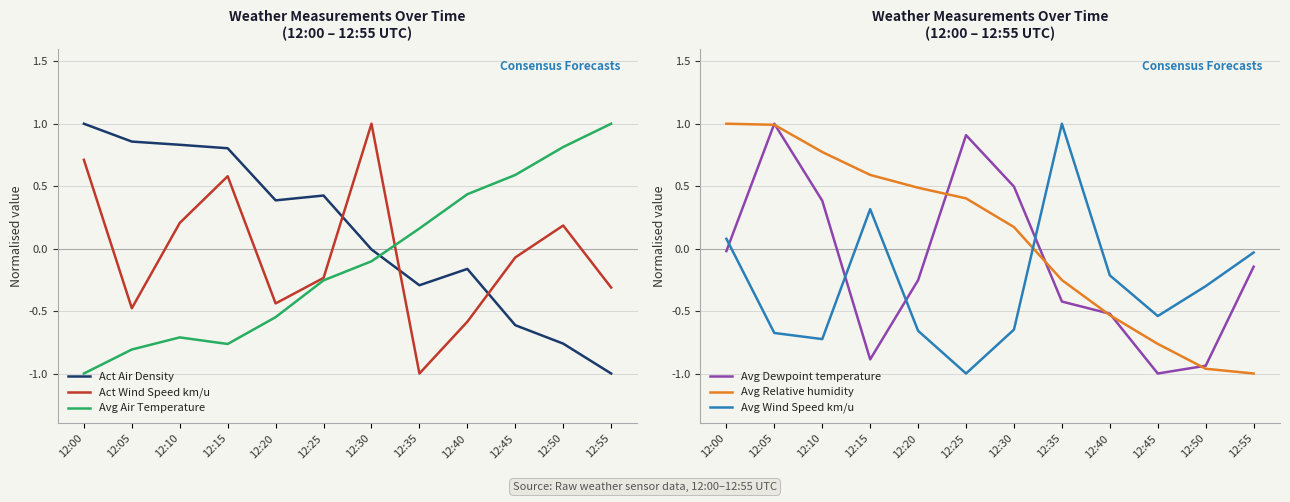

Does the chart display data point markers on the line(s)?

No